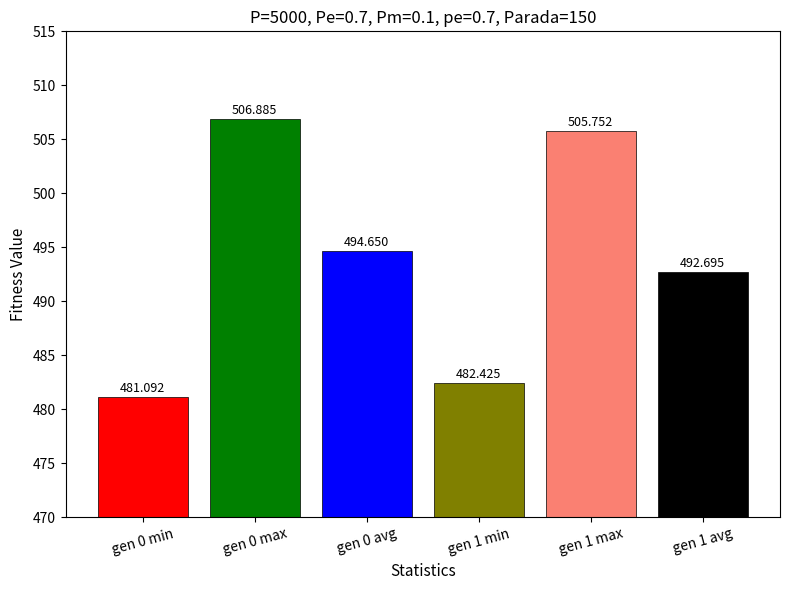

Reading left to right, extract all data points from this chart.

481.1	506.9	494.6	482.4	505.8	492.7